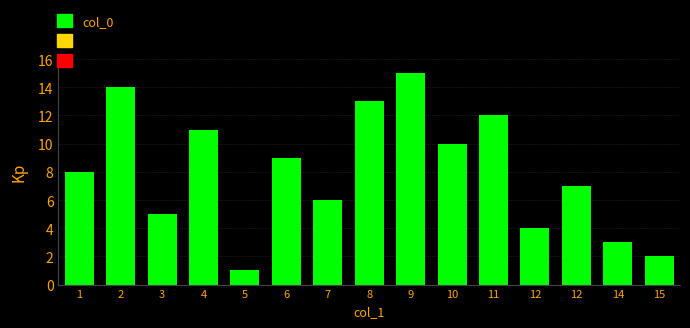

At which category does the chart reach its minimum across all series?

5